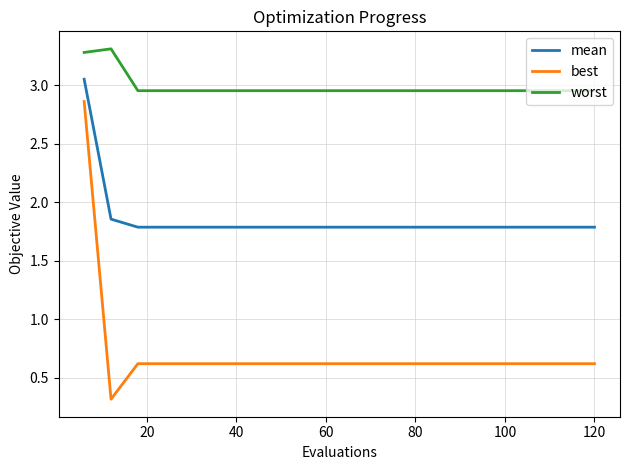

How many categories are shown in the chart?

20